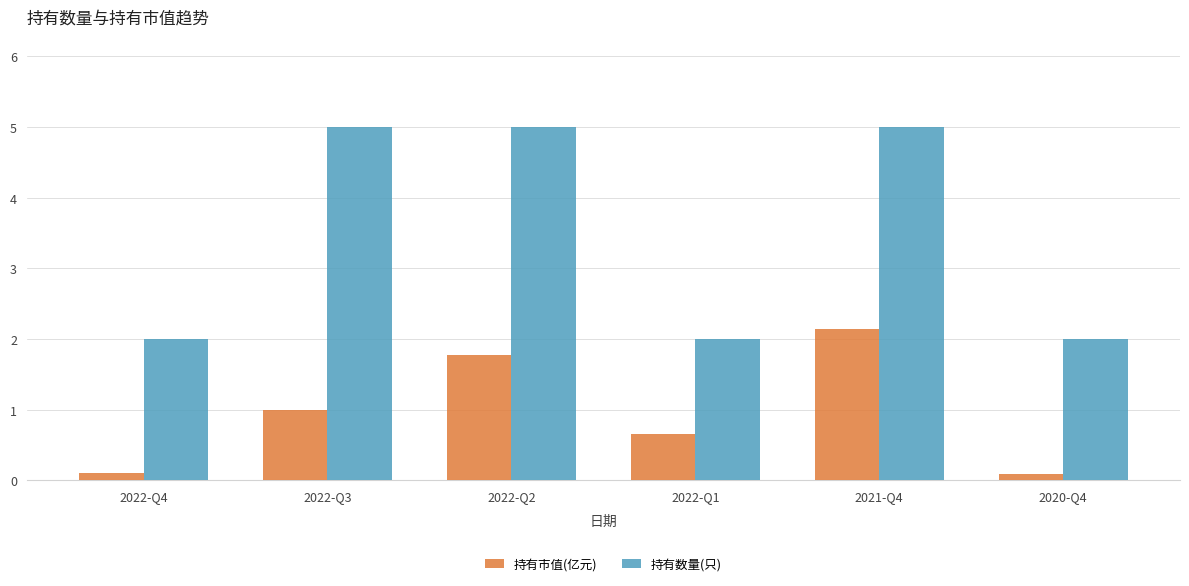

What position from the left is 2022-Q1?

4